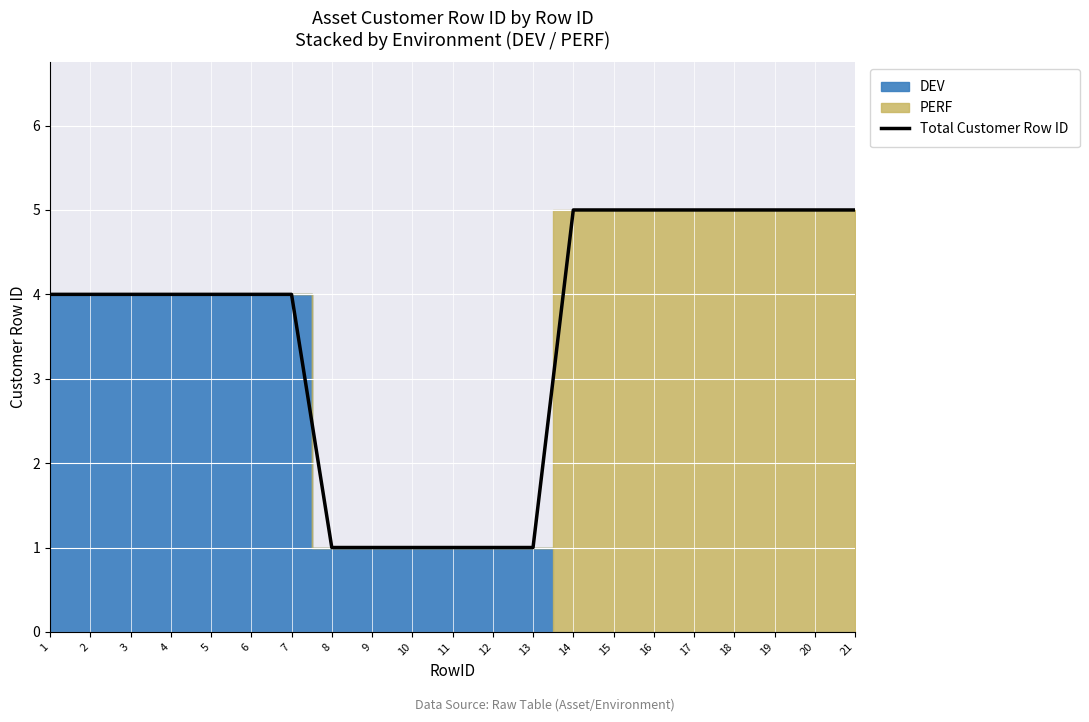

Is it true that the value at 19 is 7?

False